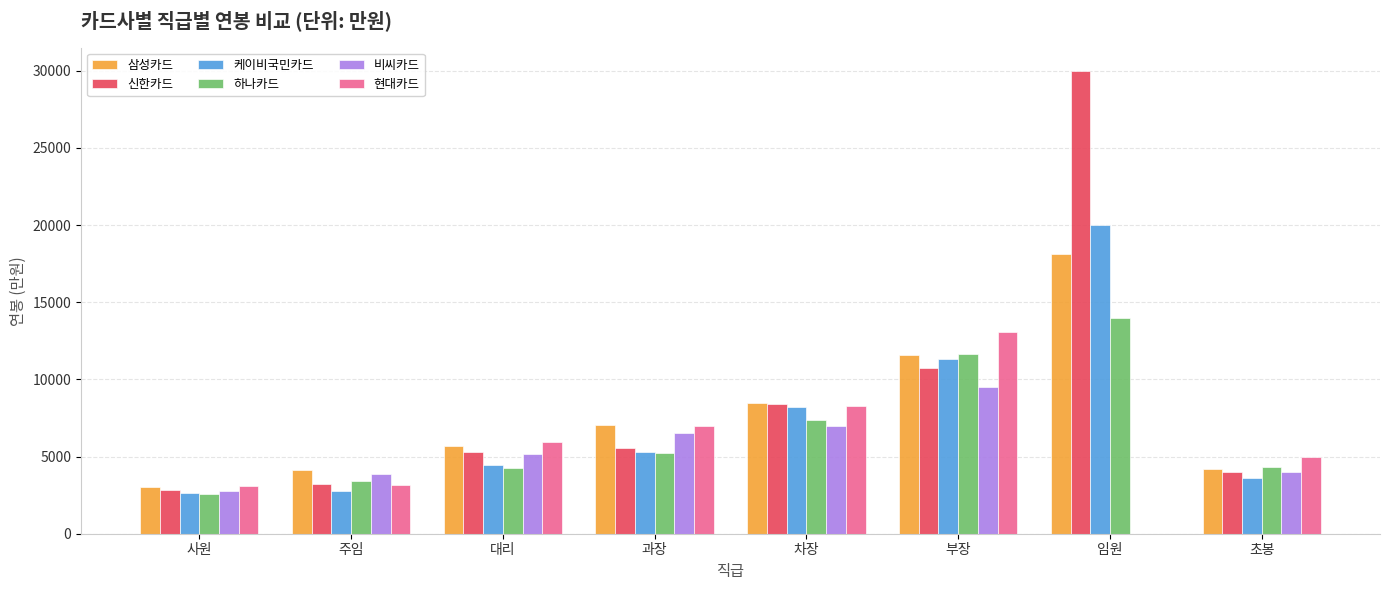

What is the total value across all series at 대리?

30807